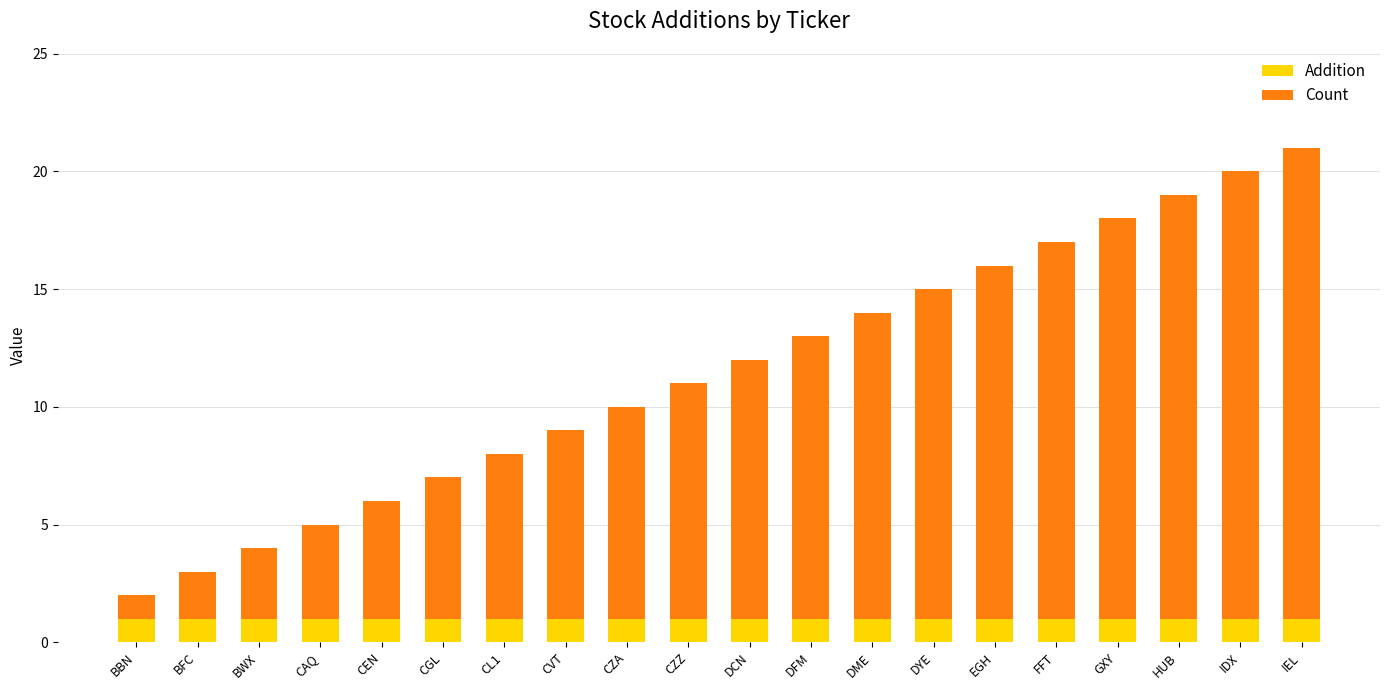

The value of Addition at CL1 is 1. True or false?

True